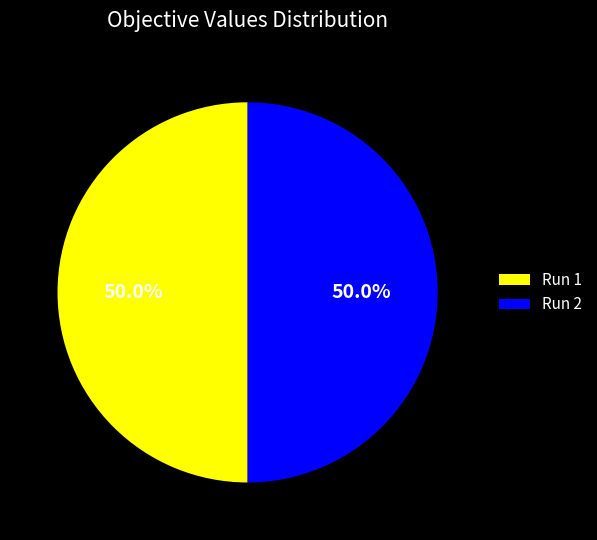

Count the number of slices in the pie.

2